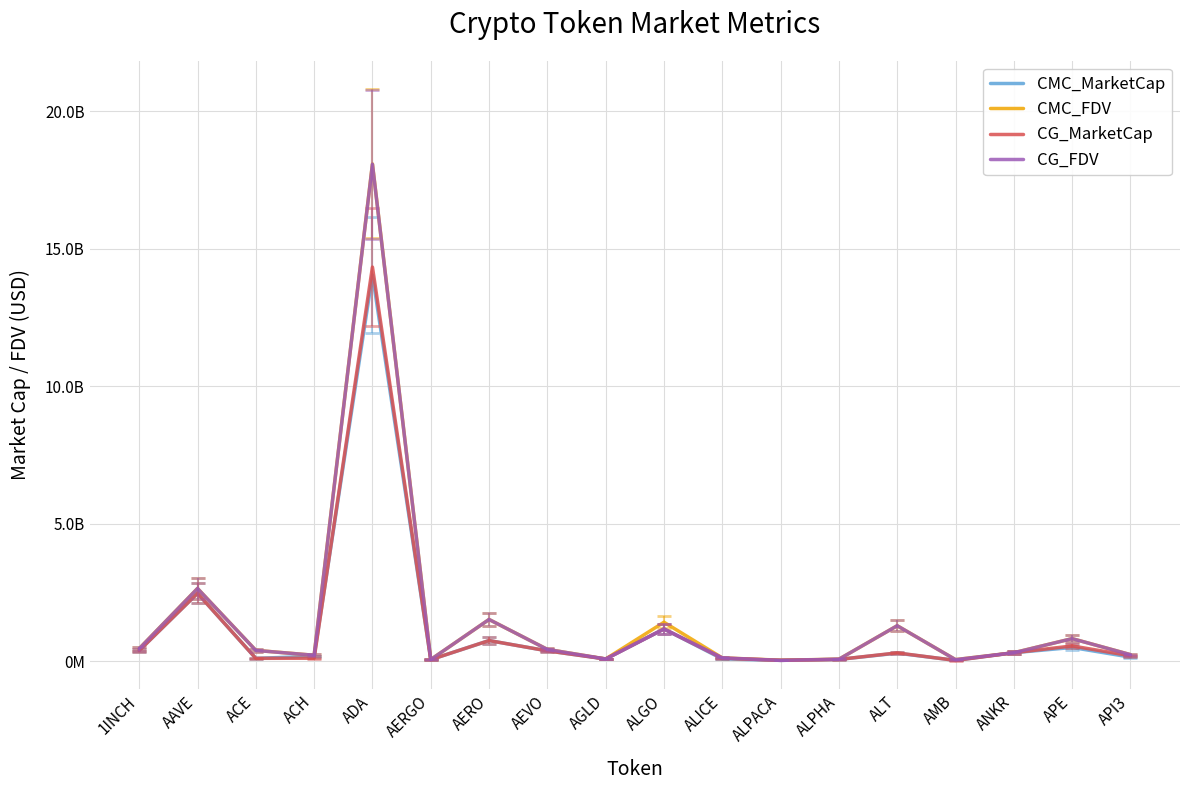

Which category has the highest value in the CG_FDV series?

ADA